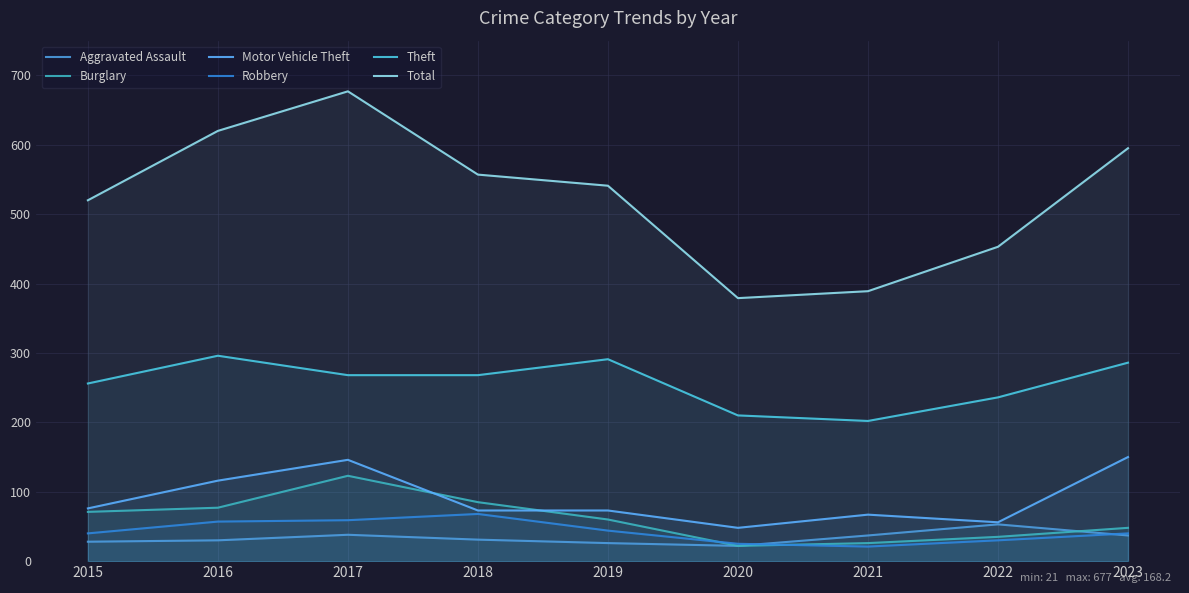

The Theft series shows 202 at 2021. True or false?

True